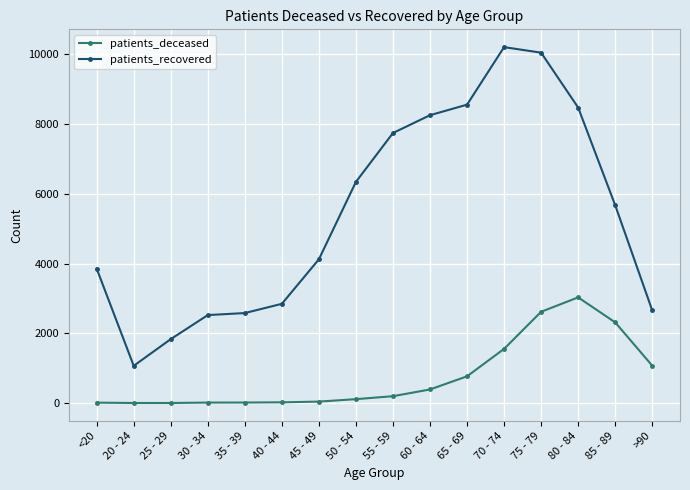

What is the label of the 4th point from the right?

75 - 79